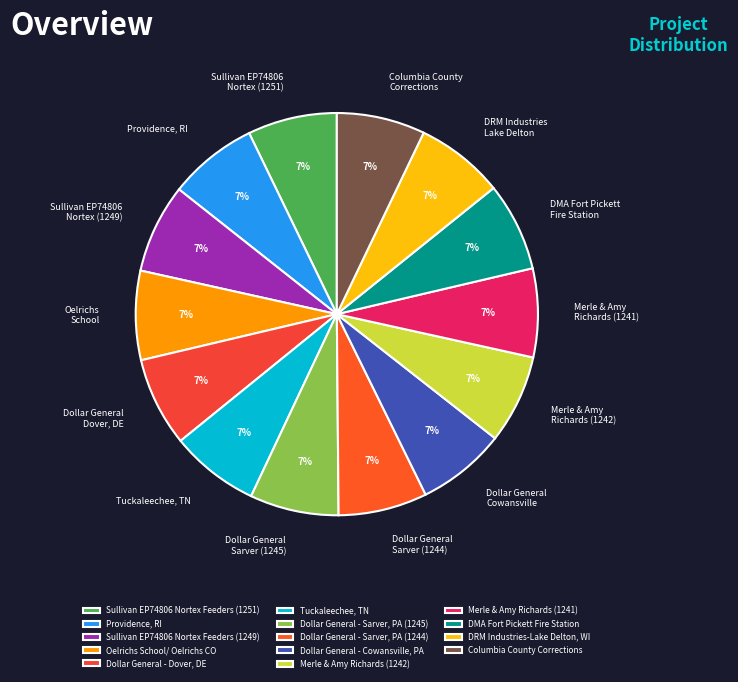

Count the number of slices in the pie.

14